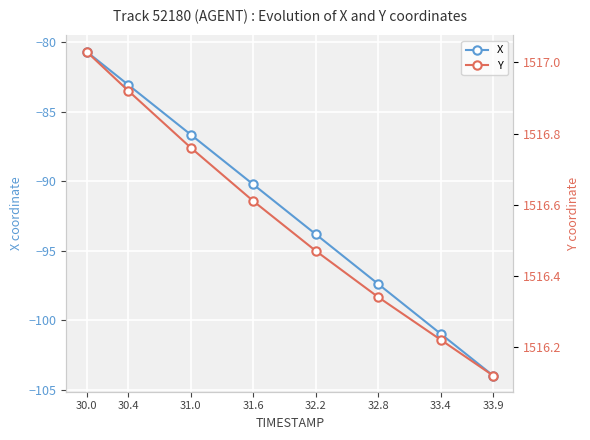

List the labels in order of Y value, largest first.

30.0, 30.4, 31.0, 31.6, 32.2, 32.8, 33.4, 33.9